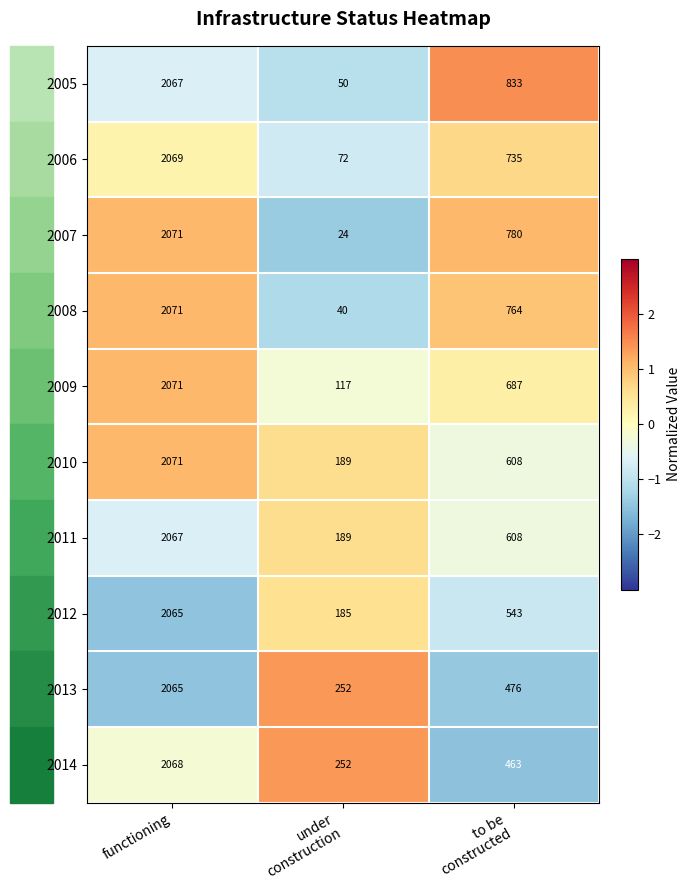

Is it true that 2006 equals 3310 at functioning?

False